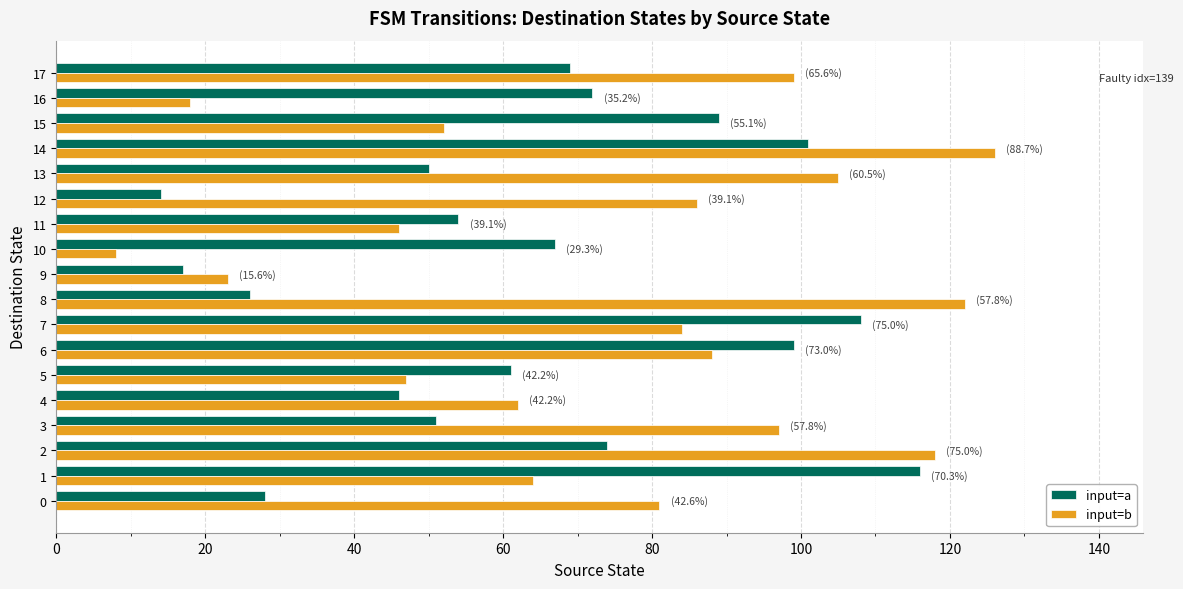

The value of input=b at 15 is 52. True or false?

True